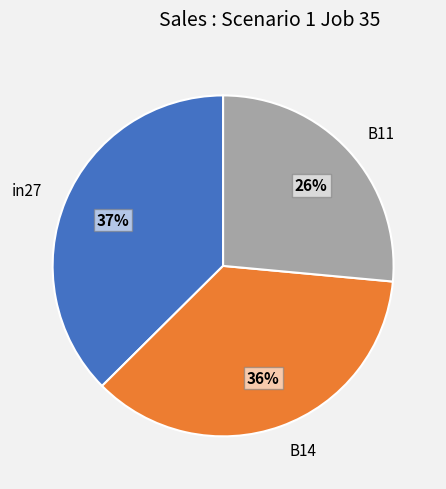

Count the number of slices in the pie.

3